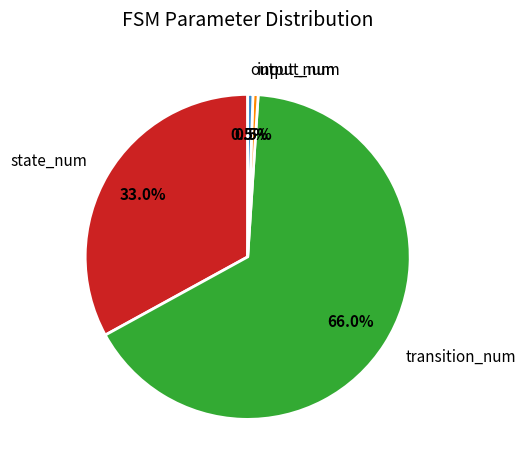

Which slice is the largest?

transition_num